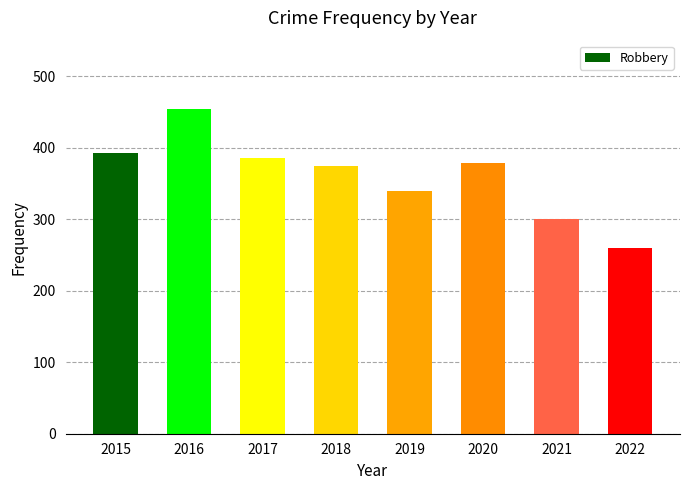

What is the value of the 5th bar from the left?

340